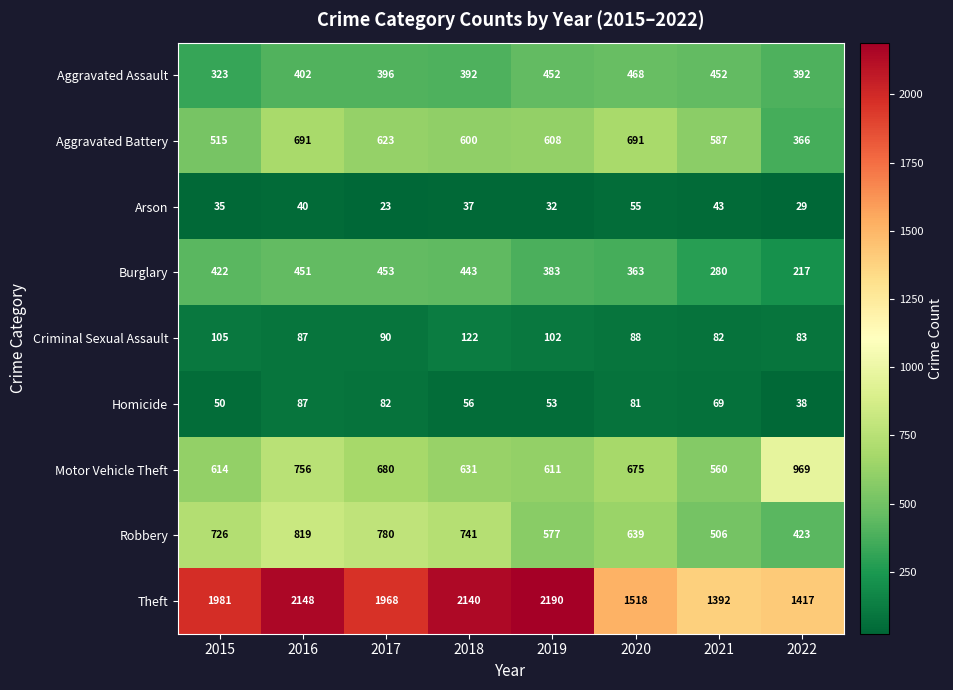

Which series has the widest spread of values?

Theft